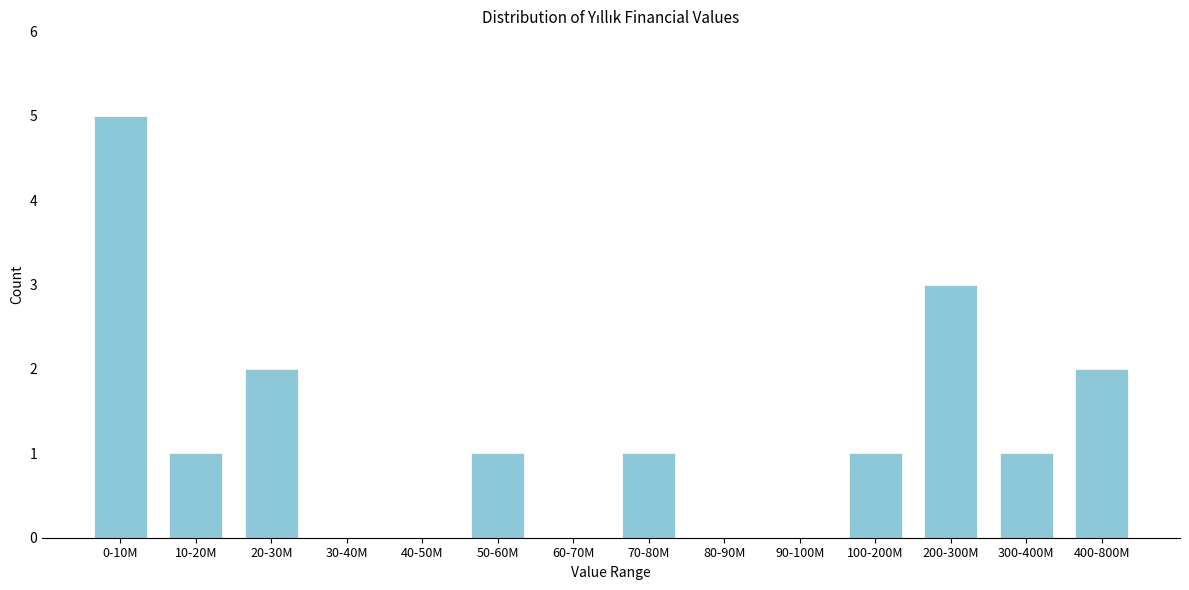

Reading left to right, what are all the values shown in this chart?

0-10M=5	10-20M=1	20-30M=2	30-40M=0	40-50M=0	50-60M=1	60-70M=0	70-80M=1	80-90M=0	90-100M=0	100-200M=1	200-300M=3	300-400M=1	400-800M=2